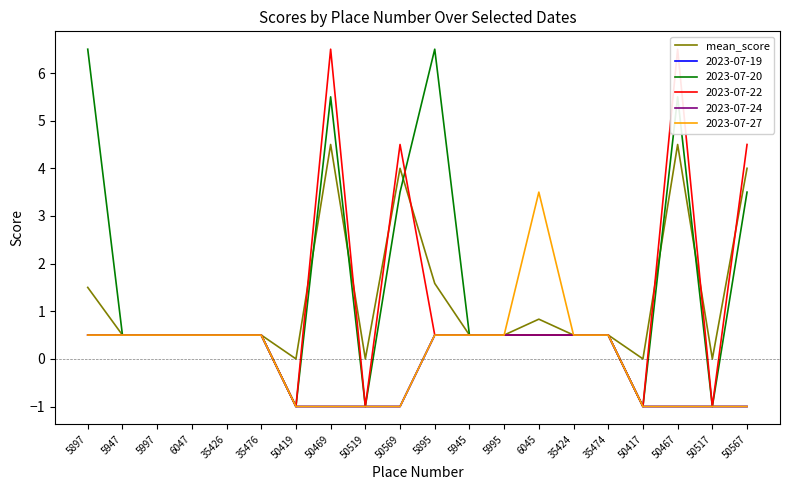

How many values exceed 0?

16